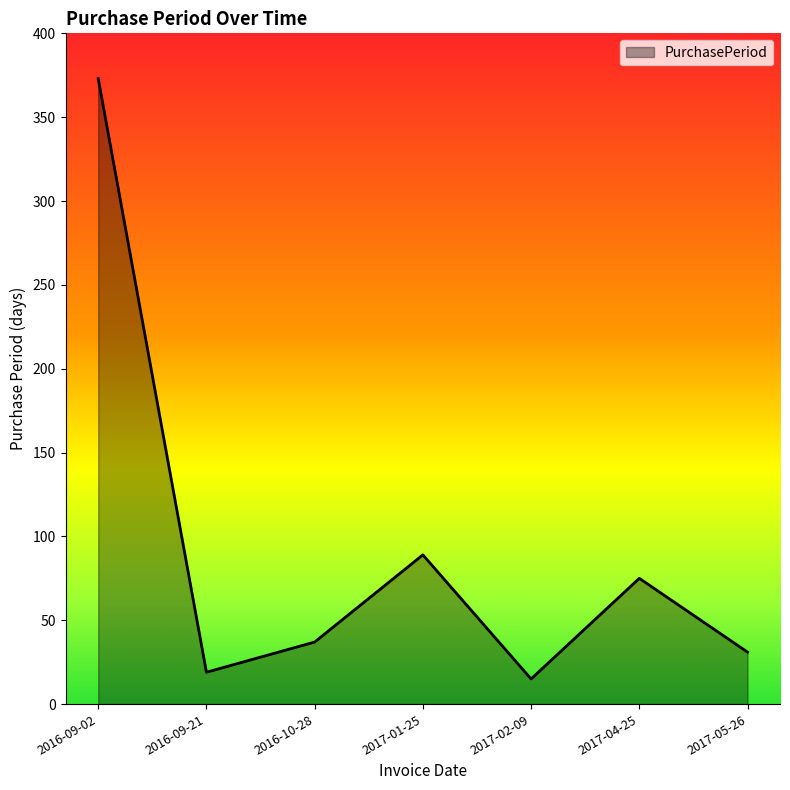

Where does the data first go above 37?

2016-09-02